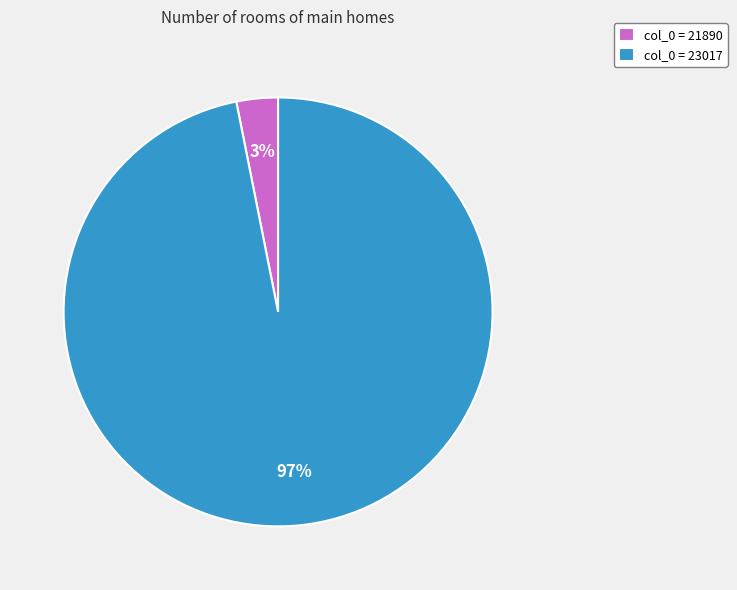

To the nearest percent, what percentage of the pie is col_0 = 21890?

3%